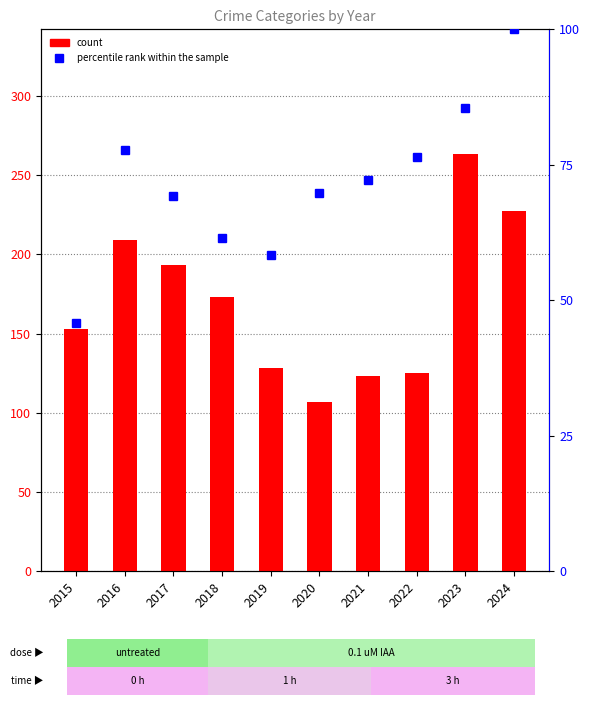

What is the difference between the maximum and minimum values in the Aggravated Assault (% rank) series?

54.2